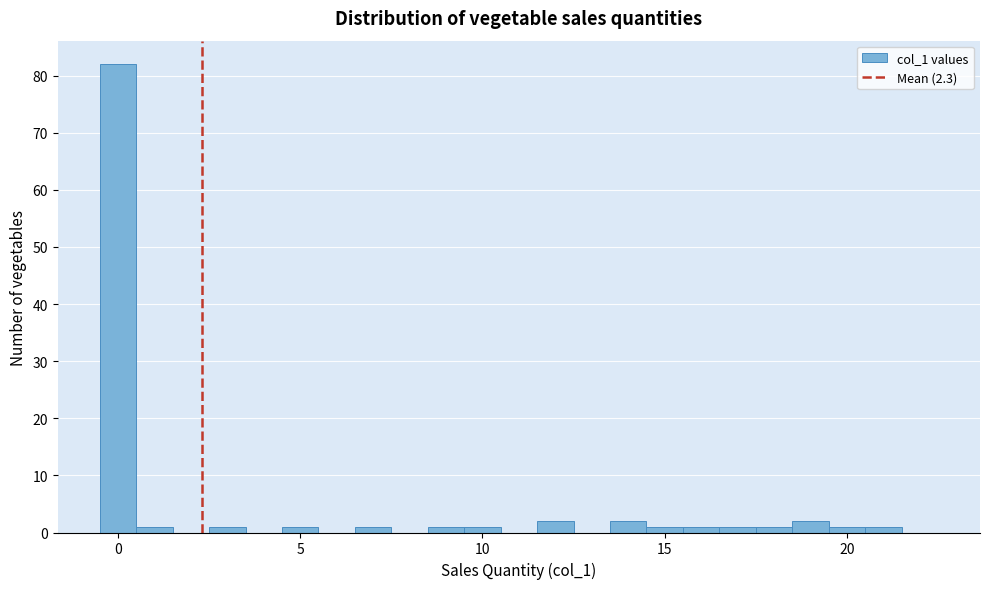

Around what value on the x-axis is the tallest bar? Give the approximate position of its centre, as read against the axis.

0.0